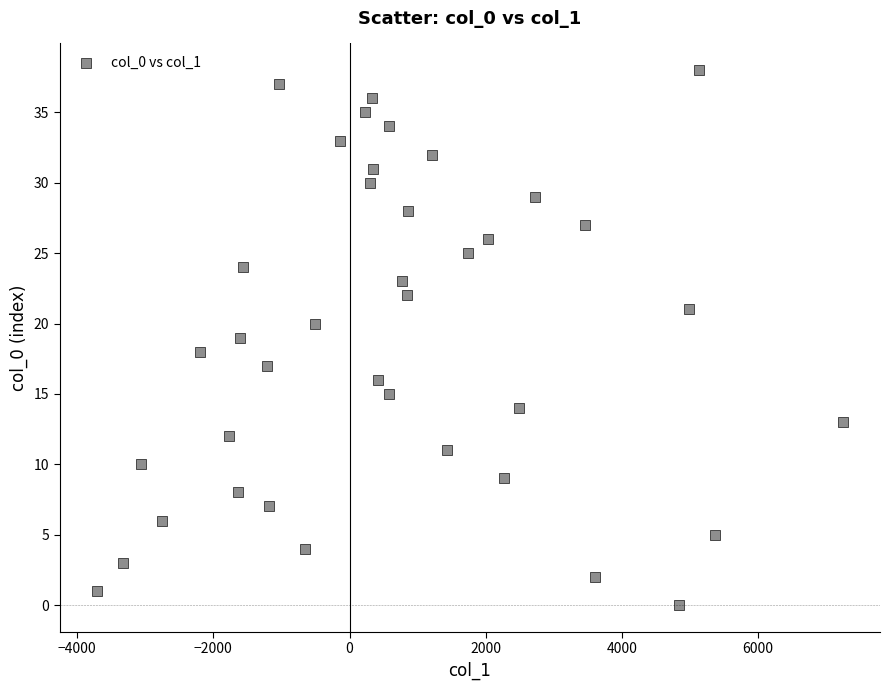

What is the range of Y values (max minus min)?

38